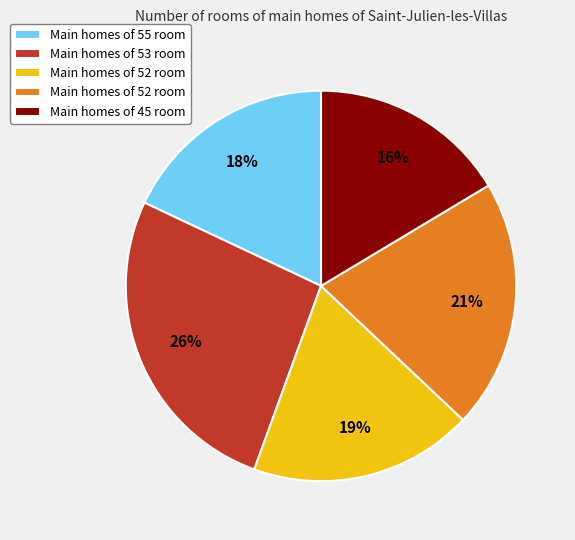

Is there any slice that represents more than half of the pie?

No